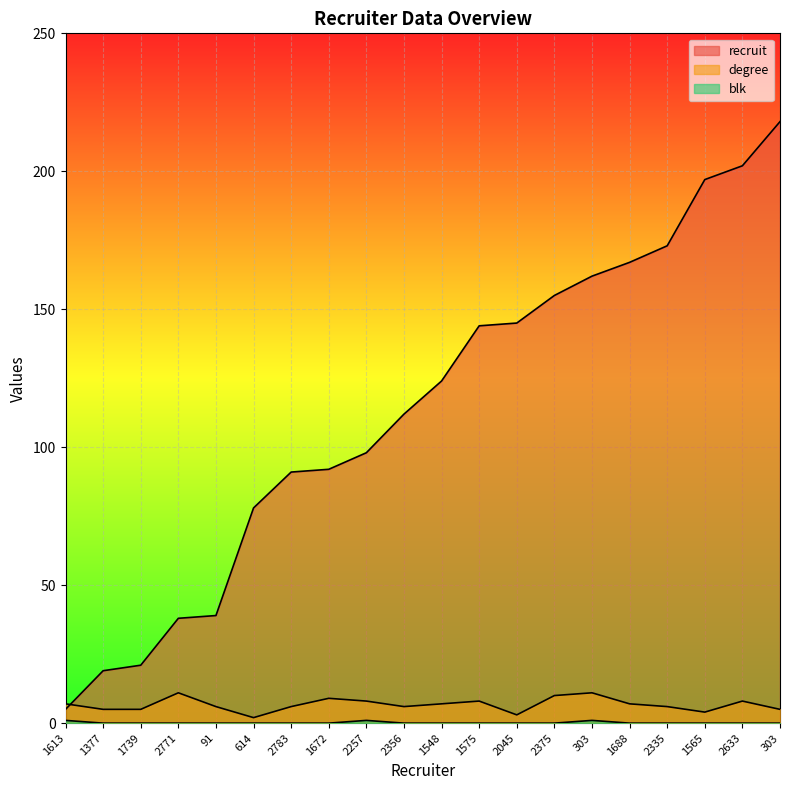

Reading left to right, extract all data points from this chart.

recruit: 5	19	21	38	39	78	91	92	98	112	124	144	145	155	162	167	173	197	202	218
degree: 7	5	5	11	6	2	6	9	8	6	7	8	3	10	11	7	6	4	8	5
blk: 1	0	0	0	0	0	0	0	1	0	0	0	0	0	1	0	0	0	0	0